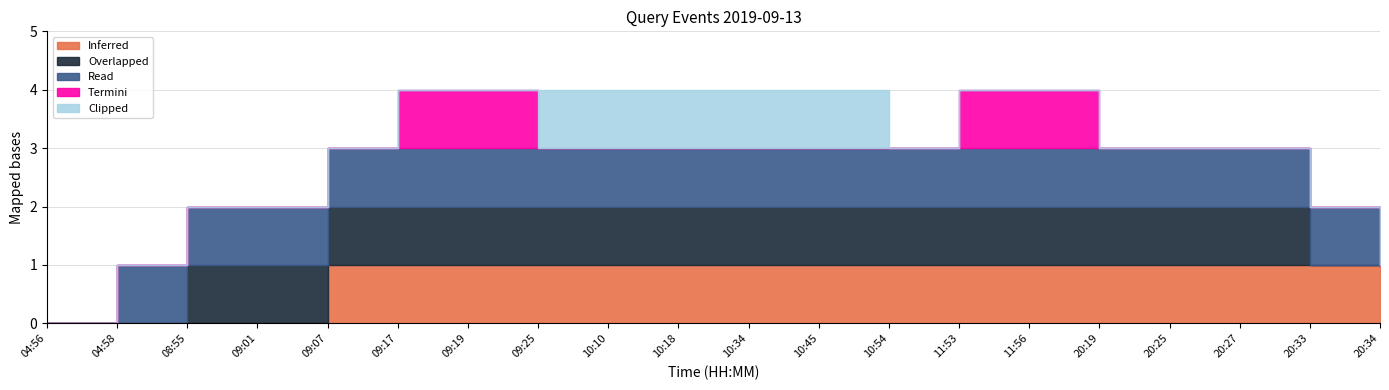

What is the spread (max minus min) of values at 20:27?

1